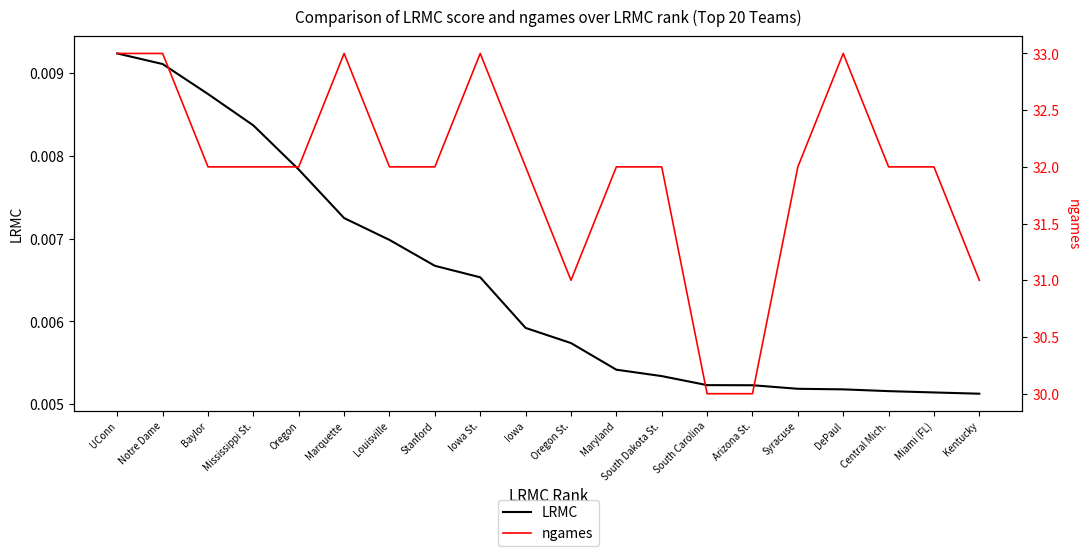

What is the label of the 2nd point from the right?

Miami (FL)